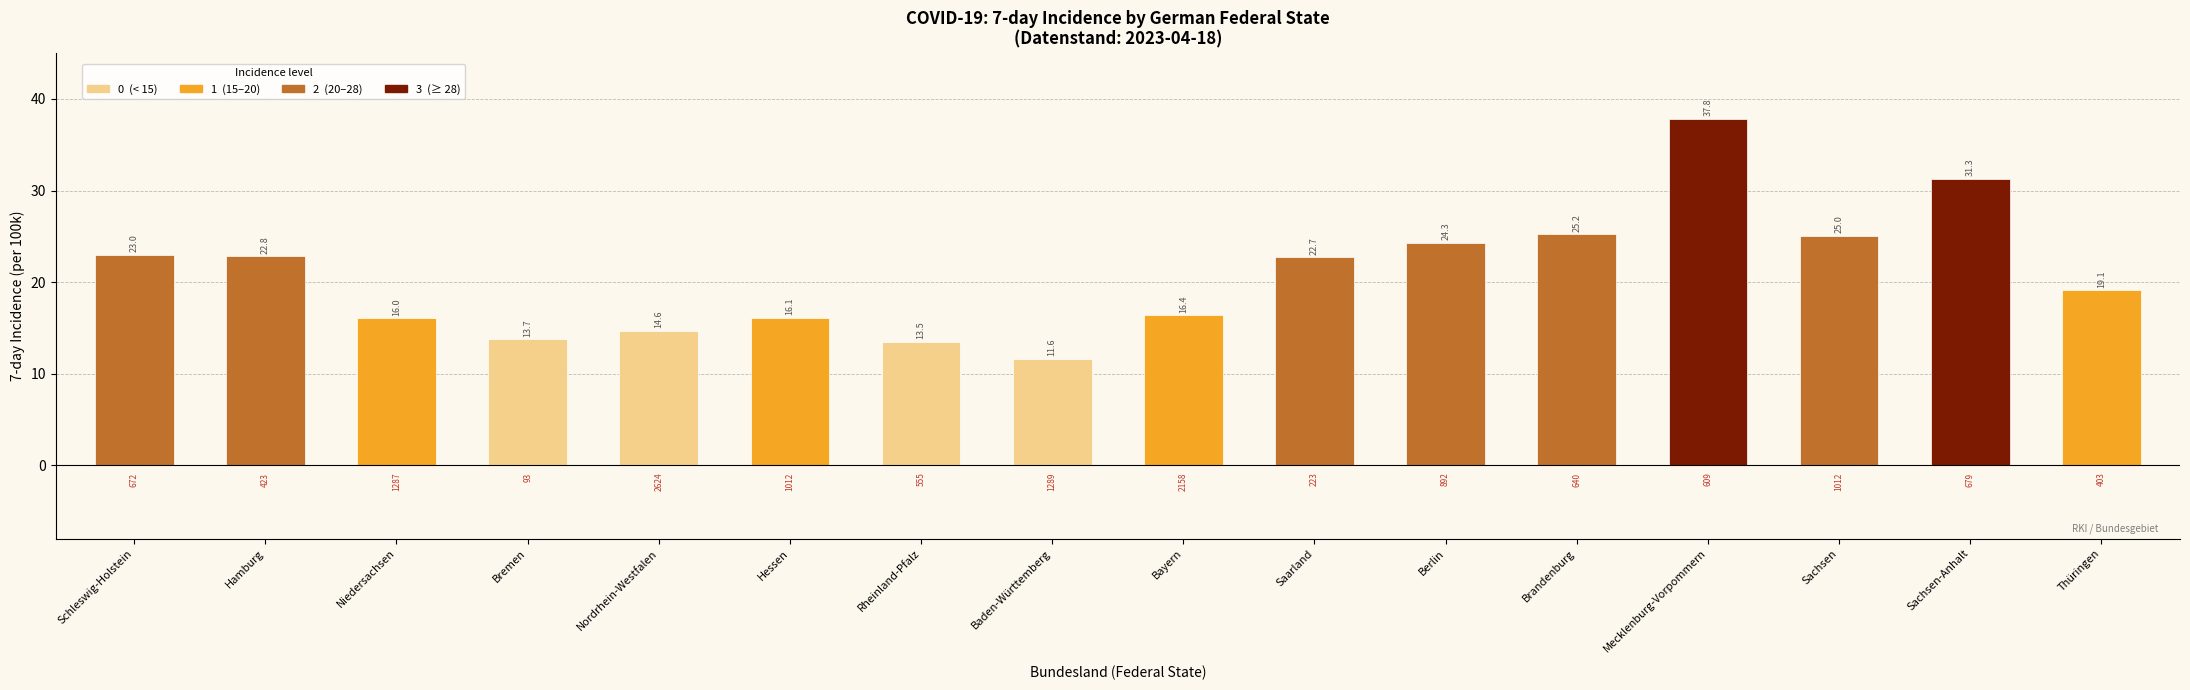

What position from the left is Bayern?

9